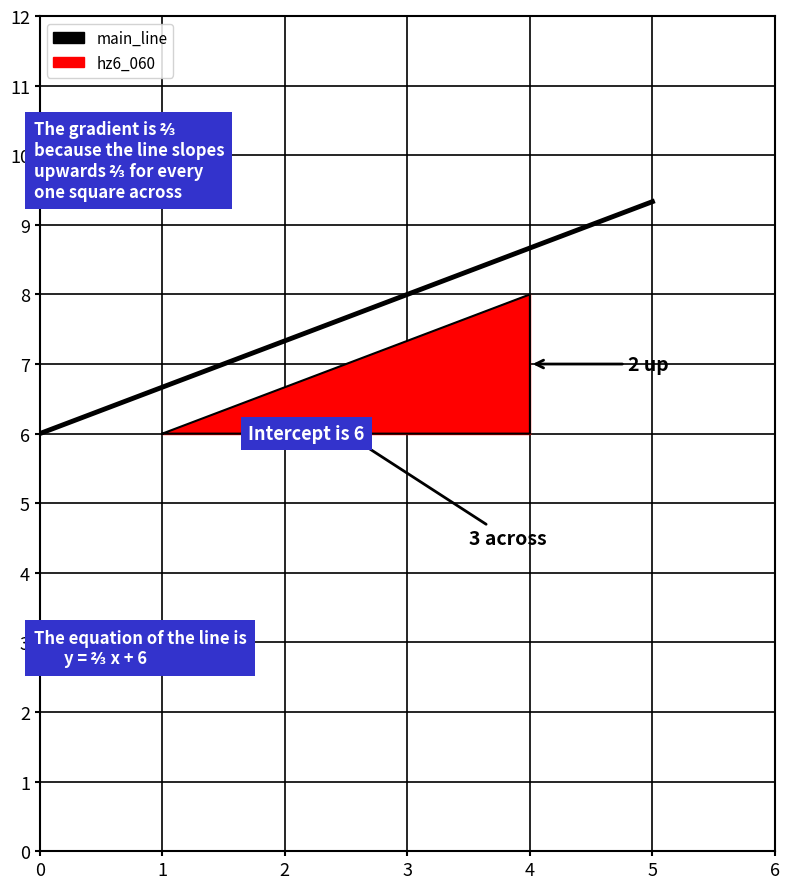

Rank the categories by value from highest to lowest.

5, 4, 3, 2, 1, 0